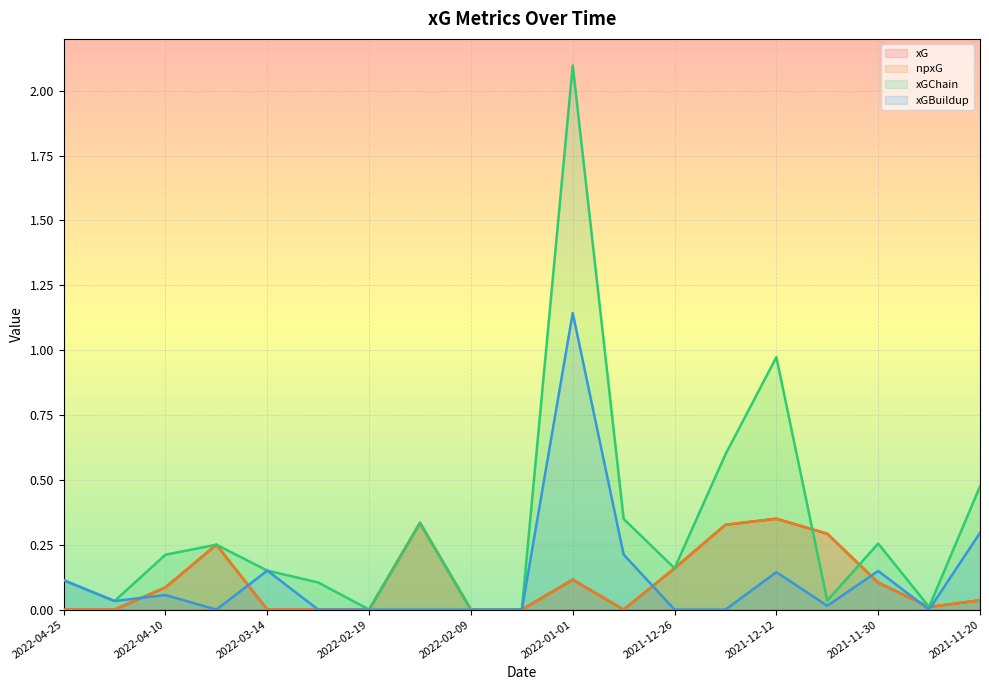

What is the sum of all npxG values?

2.1